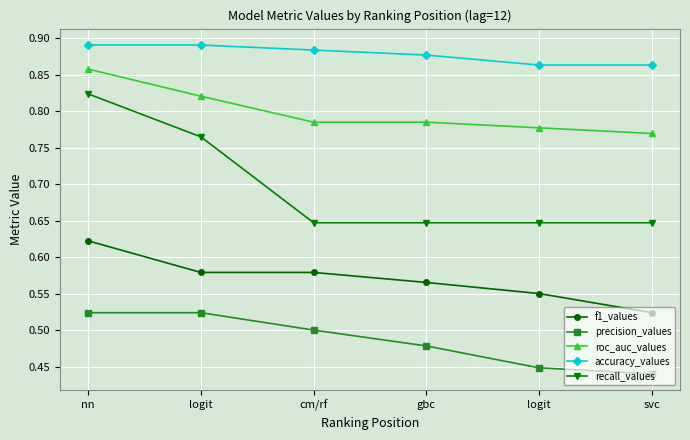

Reading left to right, transcribe all the data shown in this chart.

f1_values: 0.6	0.6	0.6	0.6	0.6	0.5
precision_values: 0.5	0.5	0.5	0.5	0.4	0.4
roc_auc_values: 0.9	0.8	0.8	0.8	0.8	0.8
accuracy_values: 0.9	0.9	0.9	0.9	0.9	0.9
recall_values: 0.8	0.8	0.6	0.6	0.6	0.6